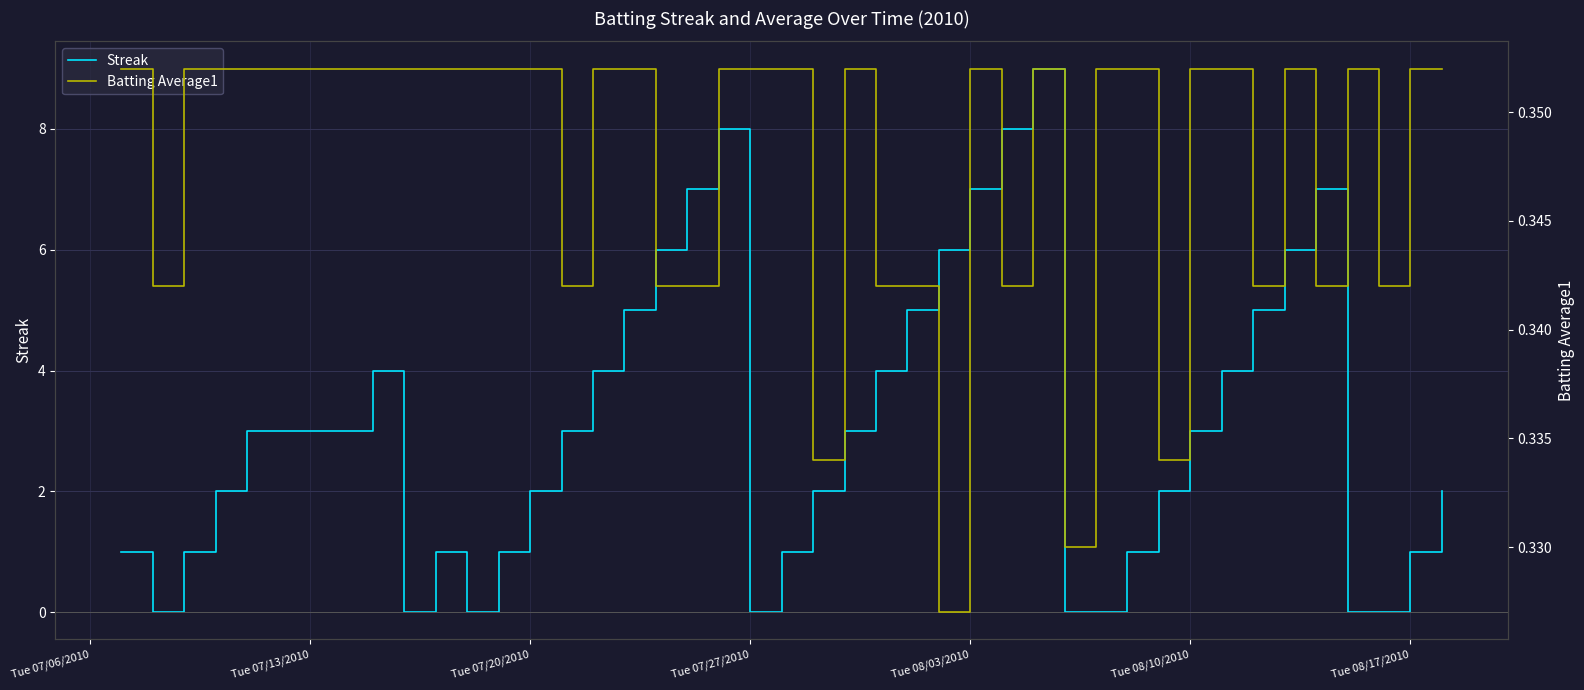

Rank the series by their average value, from highest to lowest.

Streak, Batting Average1